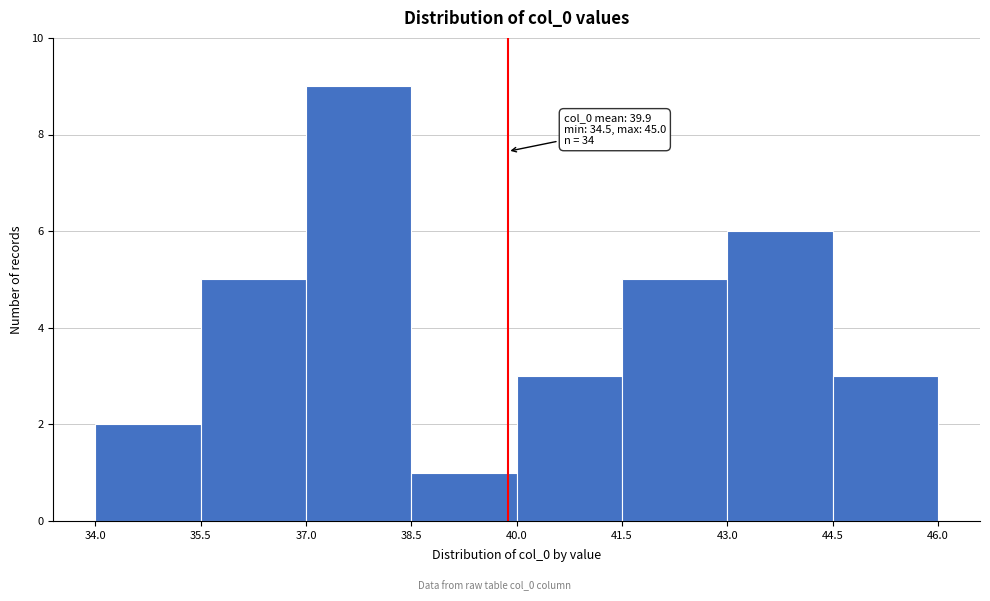

Which range on the x-axis has the tallest bar?

37.0 to 38.5